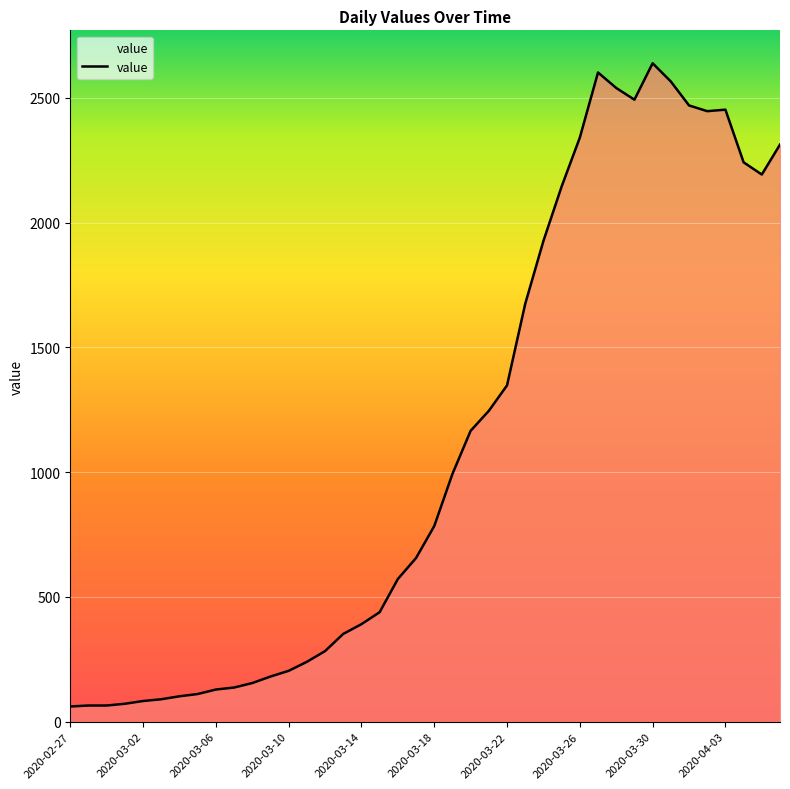

What is the maximum value shown in the chart?

2639